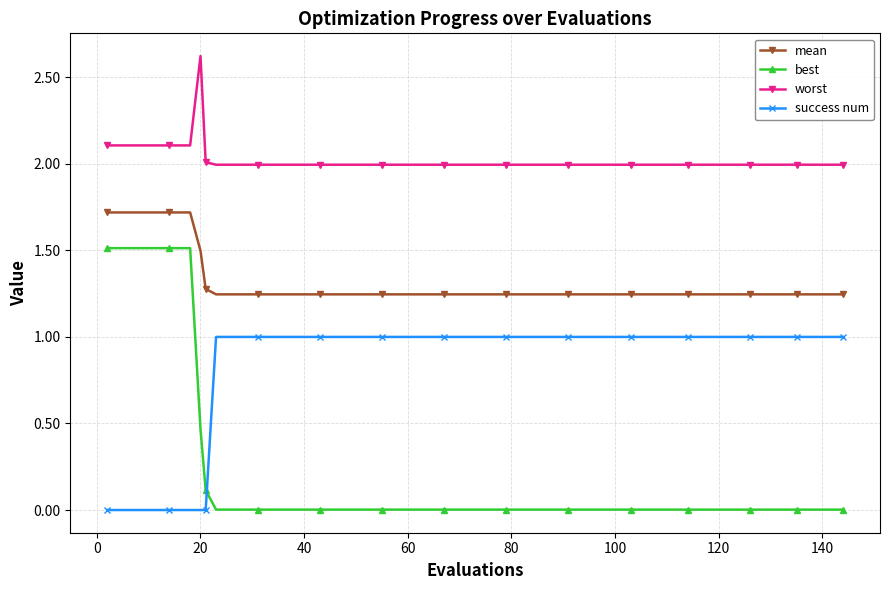

What is the maximum value for best?

1.5